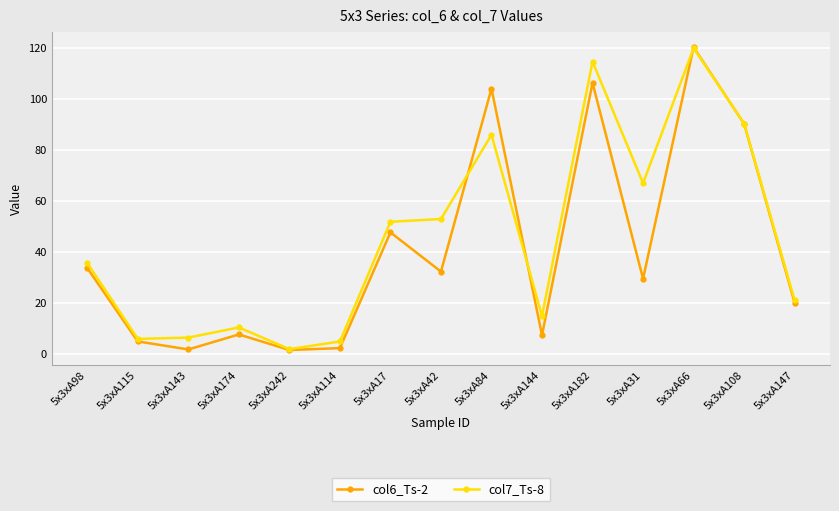

Rank the series by their average value, from lowest to highest.

col6_Ts-2, col7_Ts-8